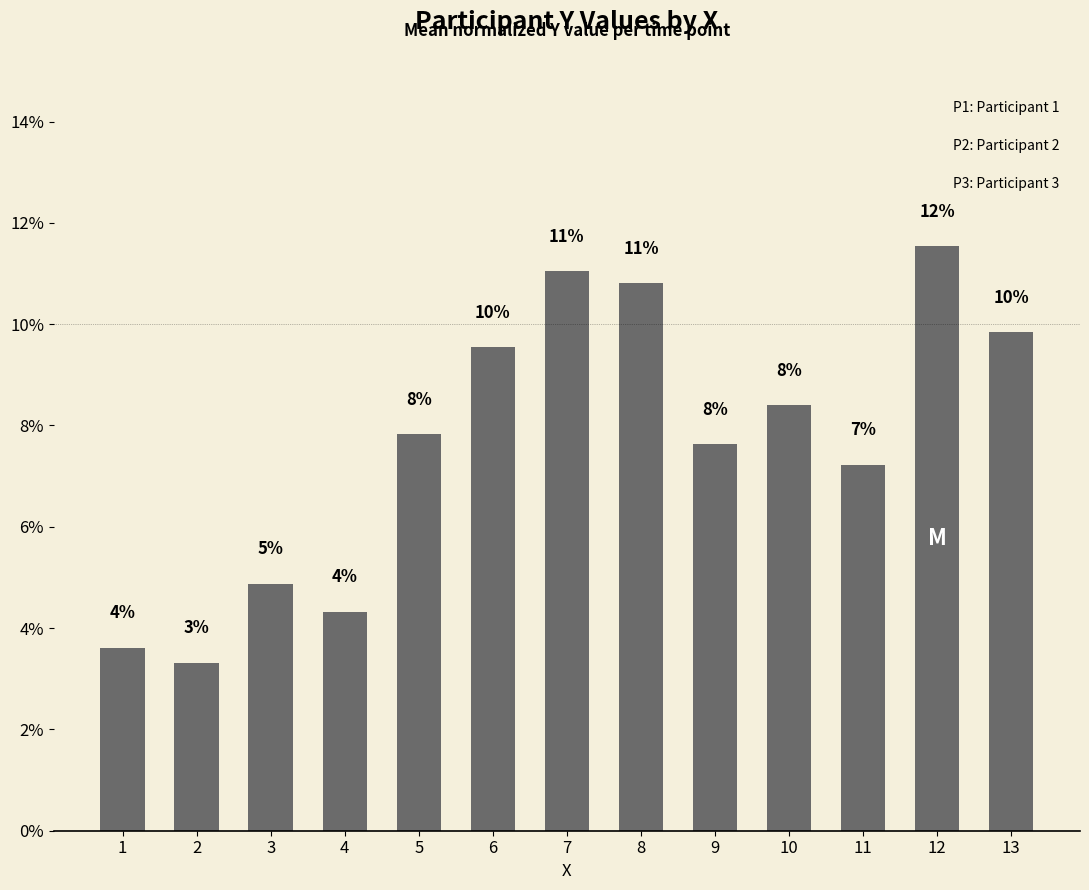

List the labels in order of value, smallest first.

2, 1, 4, 3, 11, 9, 5, 10, 6, 13, 8, 7, 12